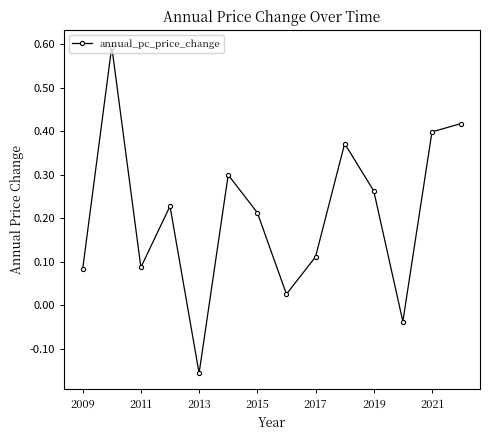

How many interior local peaks (higher than both neighbors) does the data have?

4